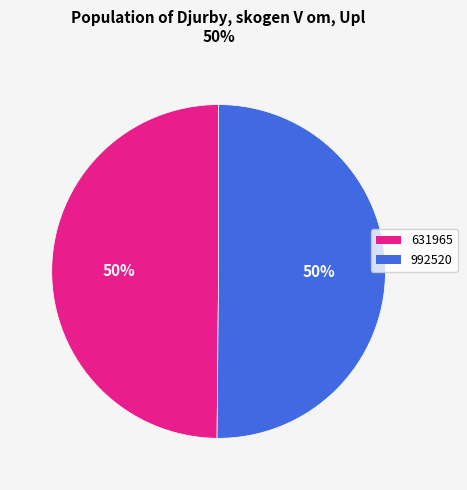

What is the ratio of the value at 631965 to the value at 992520?

1.0